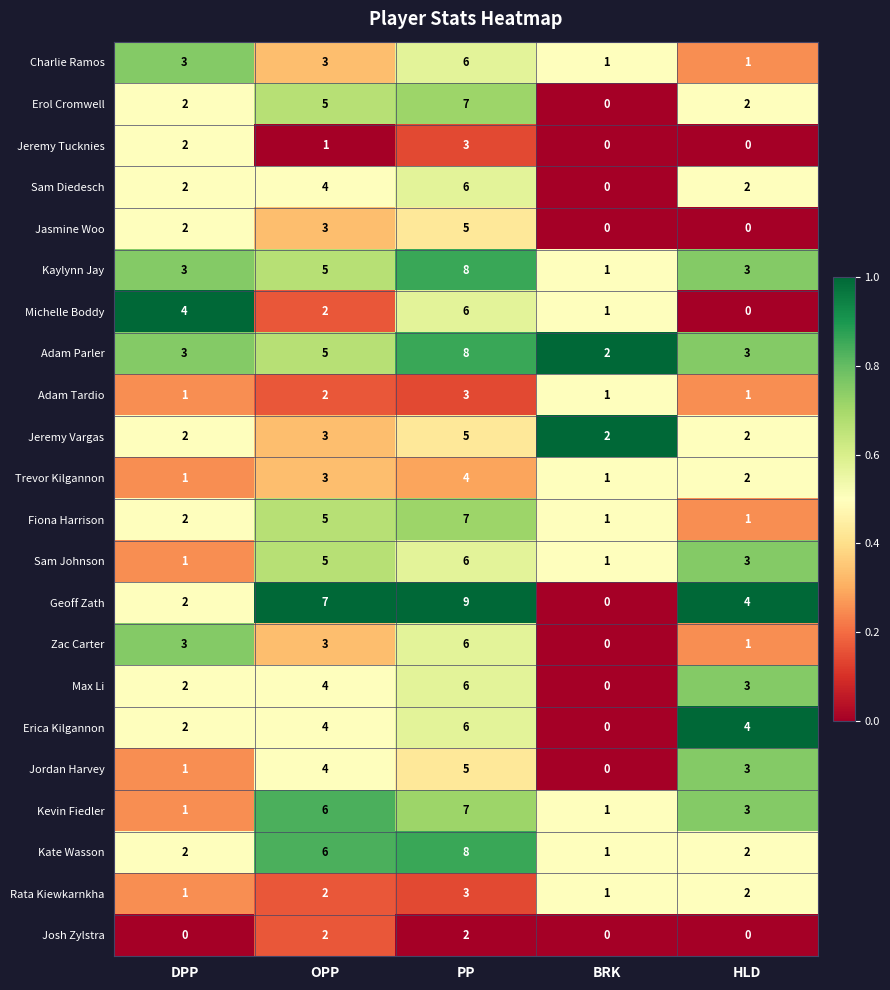

What is the total value across all series at OPP?

84